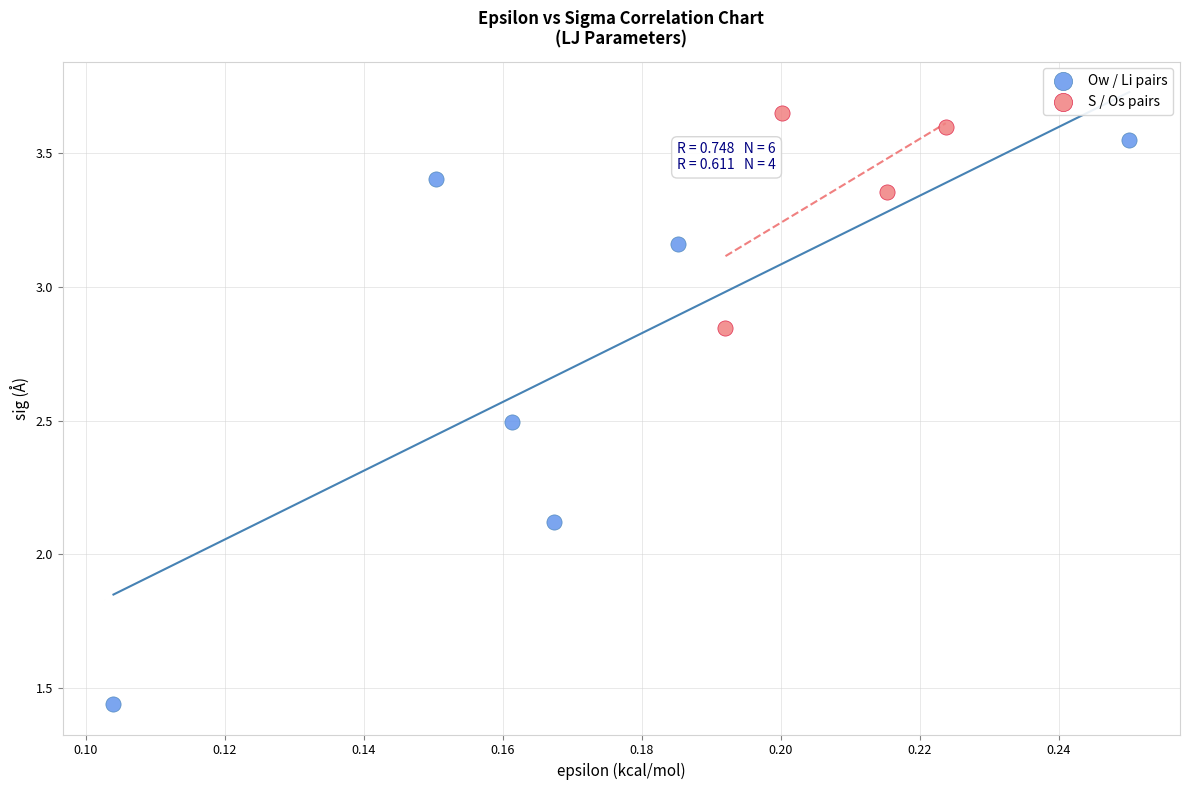

Which series reaches the minimum Y coordinate?

Ow / Li pairs